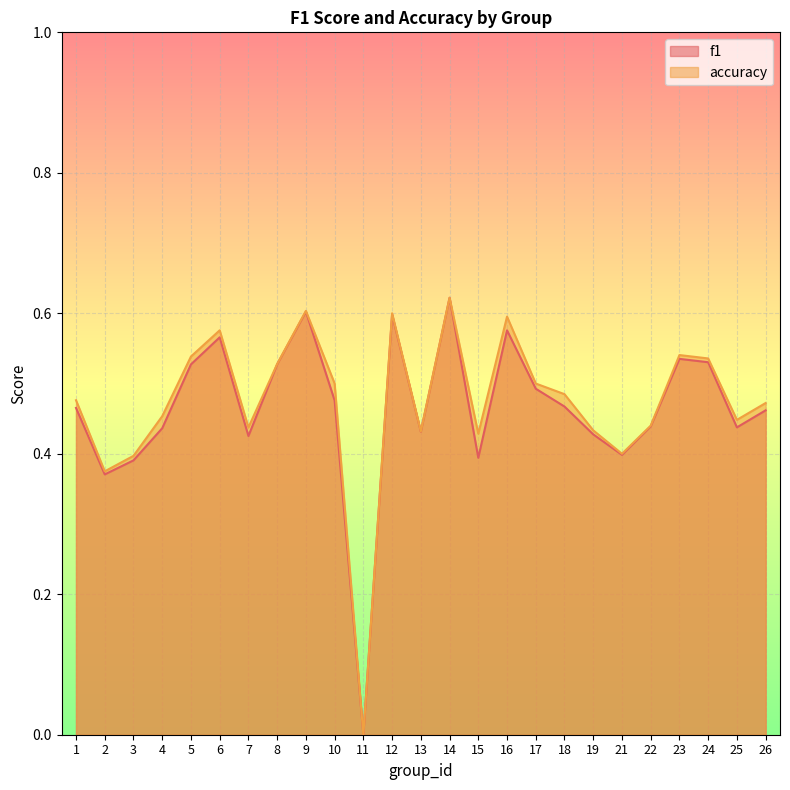

At which label is f1 closest to 0?

11